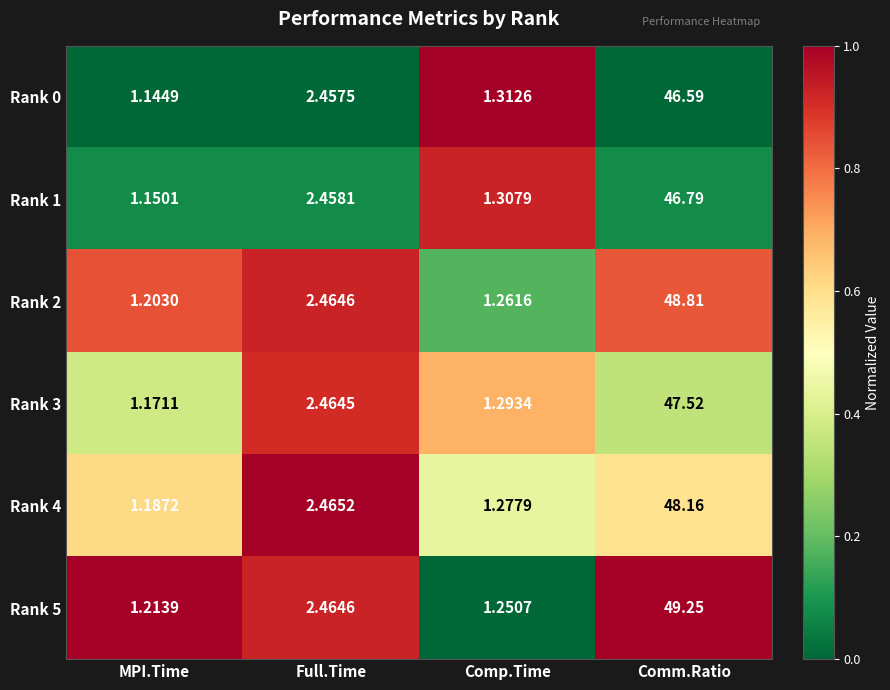

List the series in order of their peak value, lowest first.

Rank 0, Rank 1, Rank 3, Rank 4, Rank 2, Rank 5